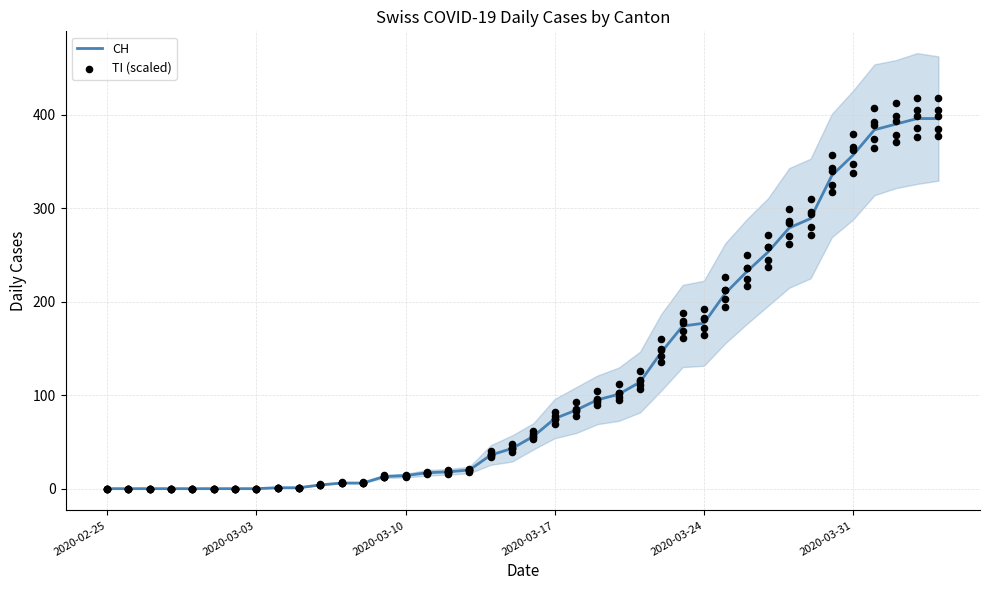

Which series reaches the minimum Y coordinate?

CH